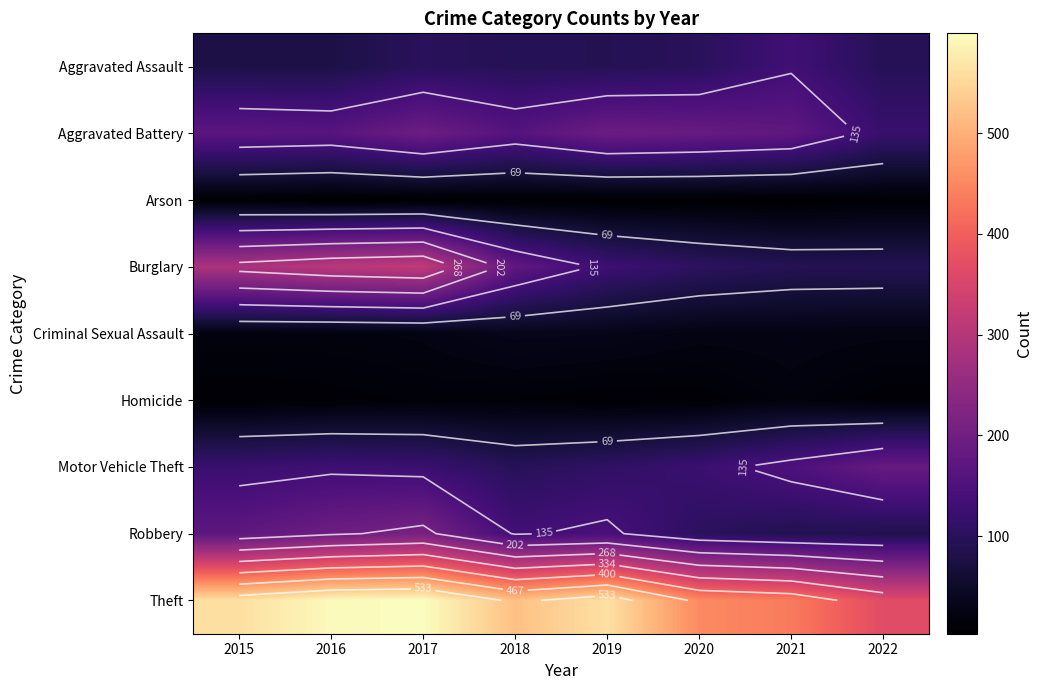

At which category is the sum across all series the highest?

2017